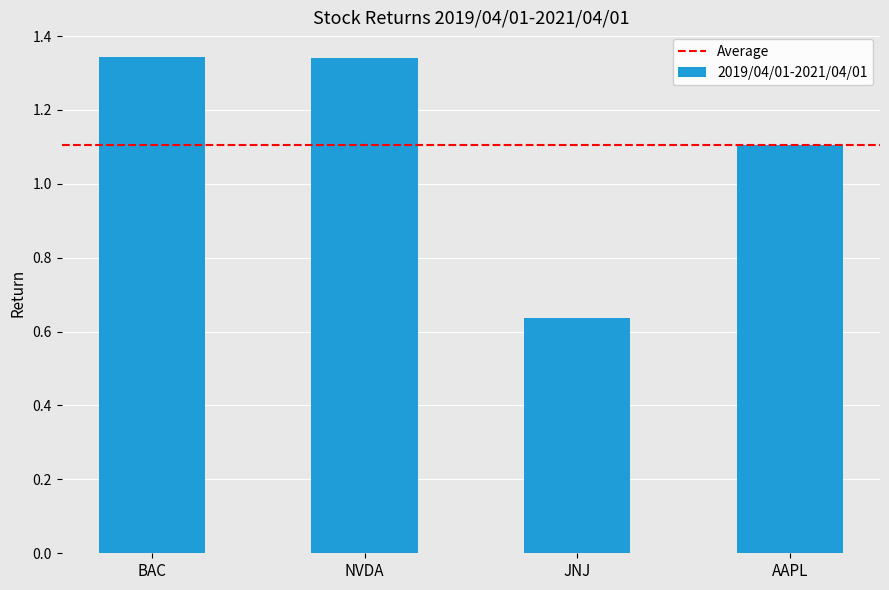

Which category has the lowest value across all series?

JNJ